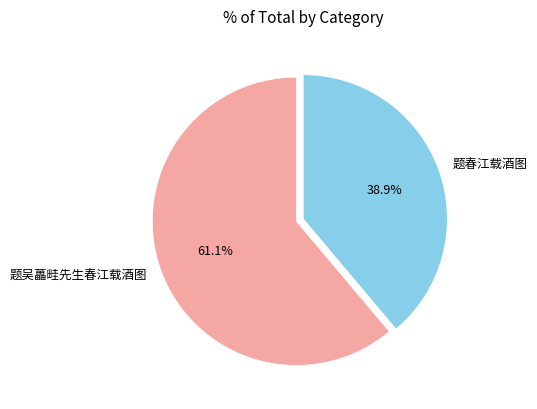

Which category has the smallest portion of the pie?

题春江载酒图